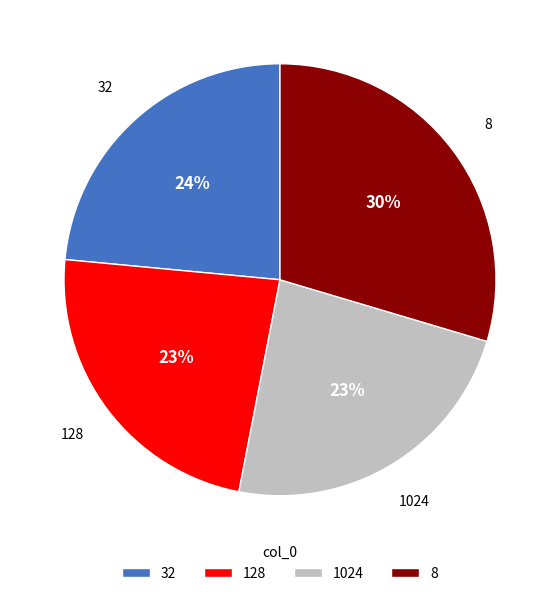

Does 1024 represent more than half of the total?

No